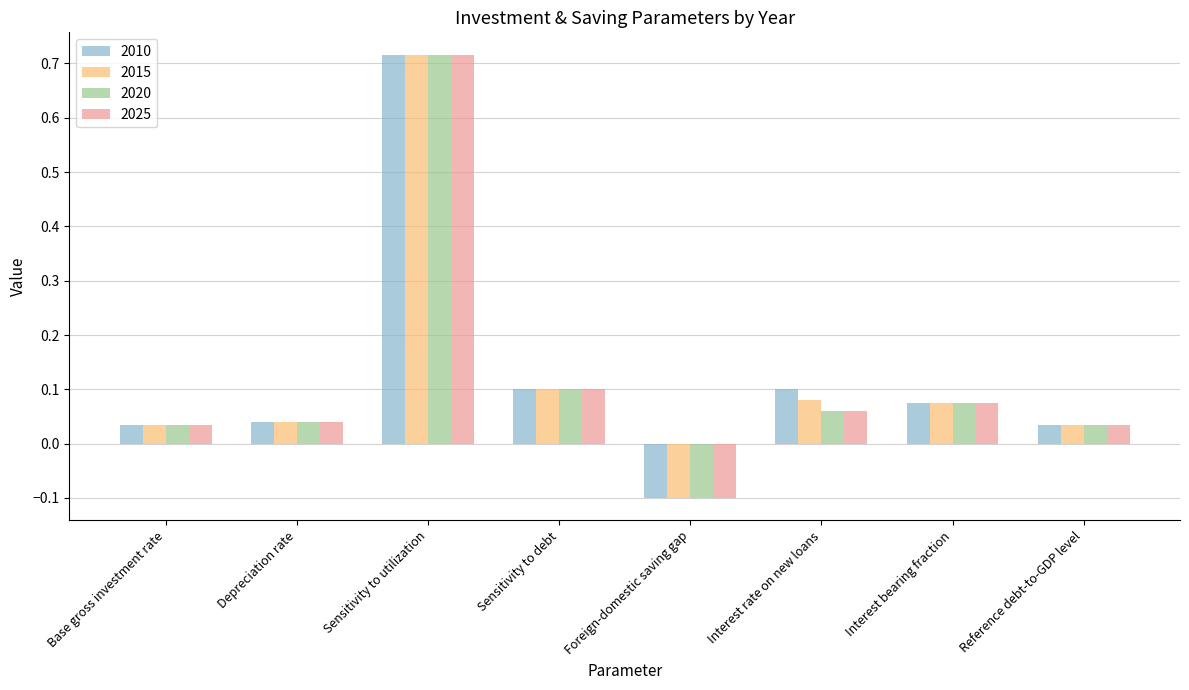

At which category is the sum across all series the highest?

Sensitivity to utilization